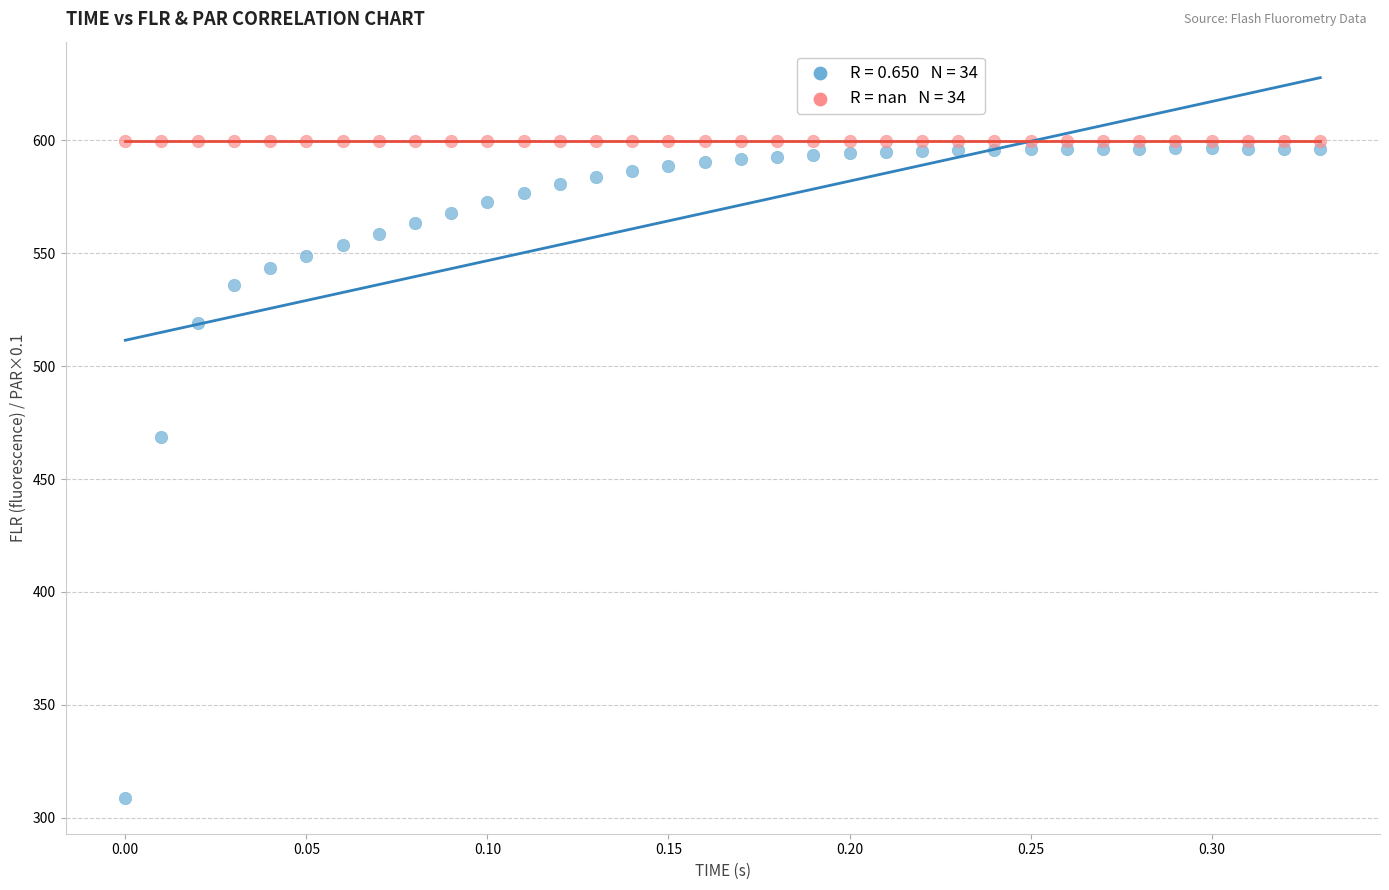

Across all series, what Y value is closest to 454?

468.5